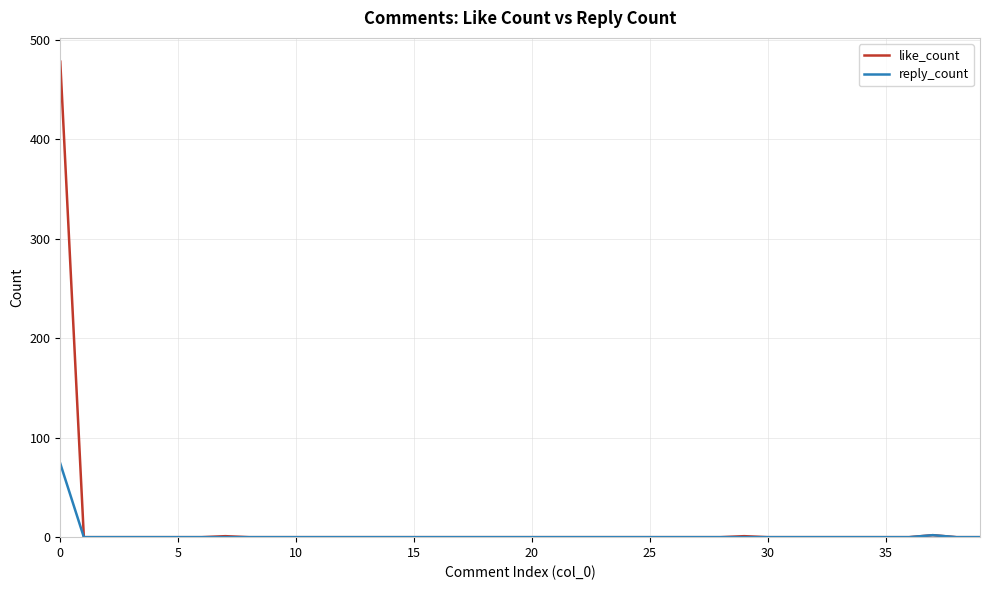

Rank the series by their maximum value, from lowest to highest.

reply_count, like_count